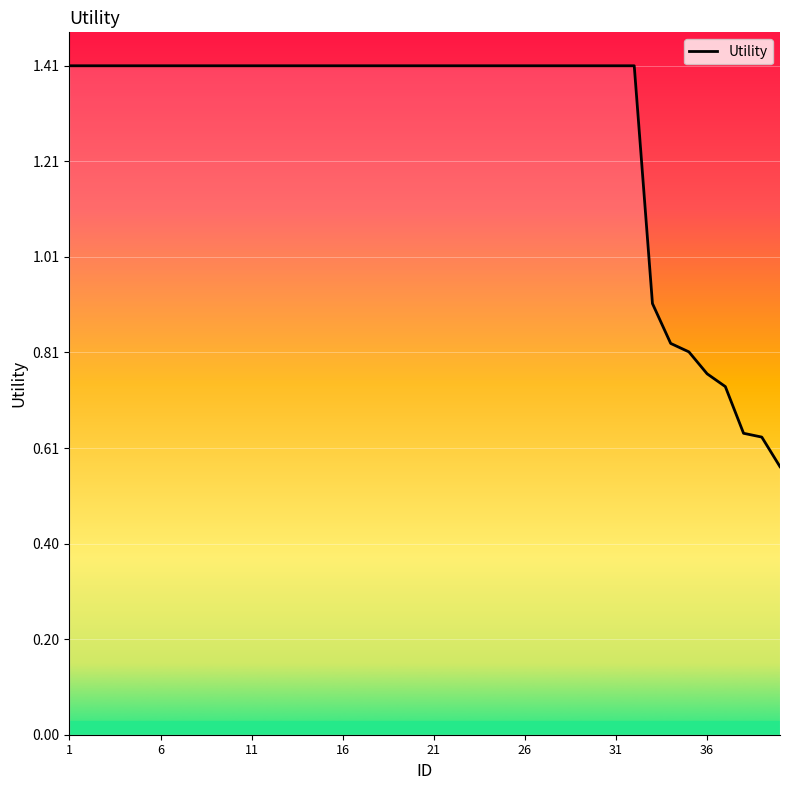

What is the maximum value shown in the chart?

1.4